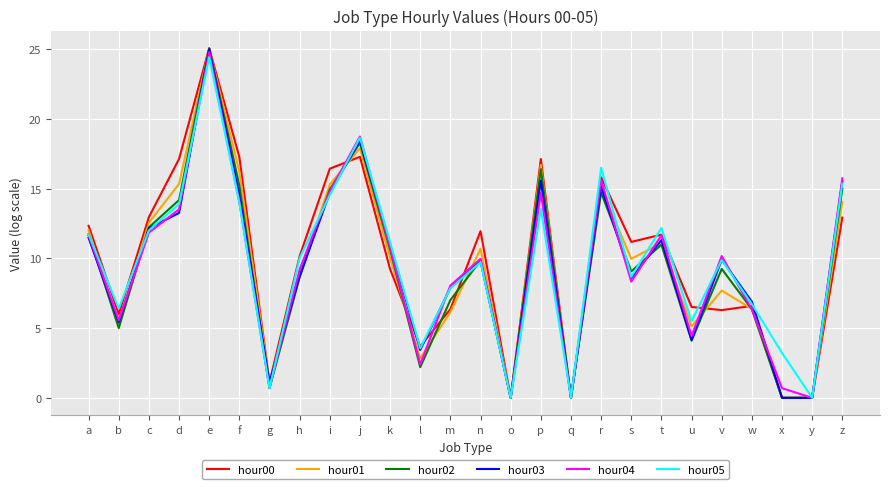

What is the sum of the hour00 values at p and c?

30.1